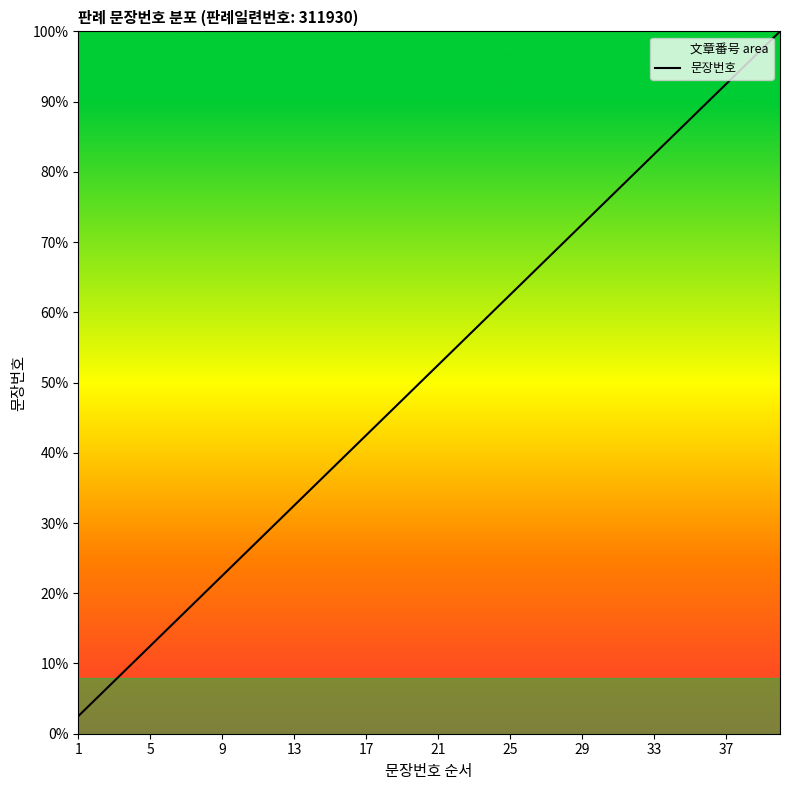

The chart shows a value of 20 at 19. True or false?

True